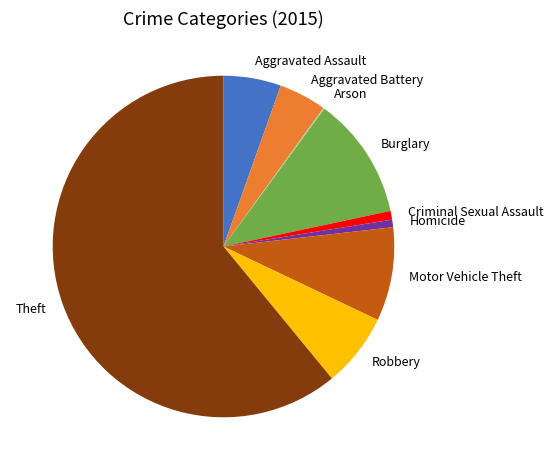

Does any single category account for the majority?

Yes